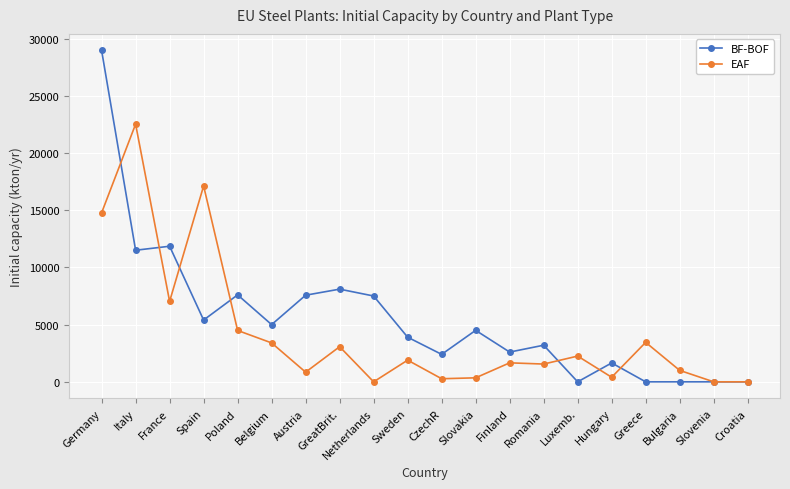

Which category has the highest value in the BF-BOF series?

Germany